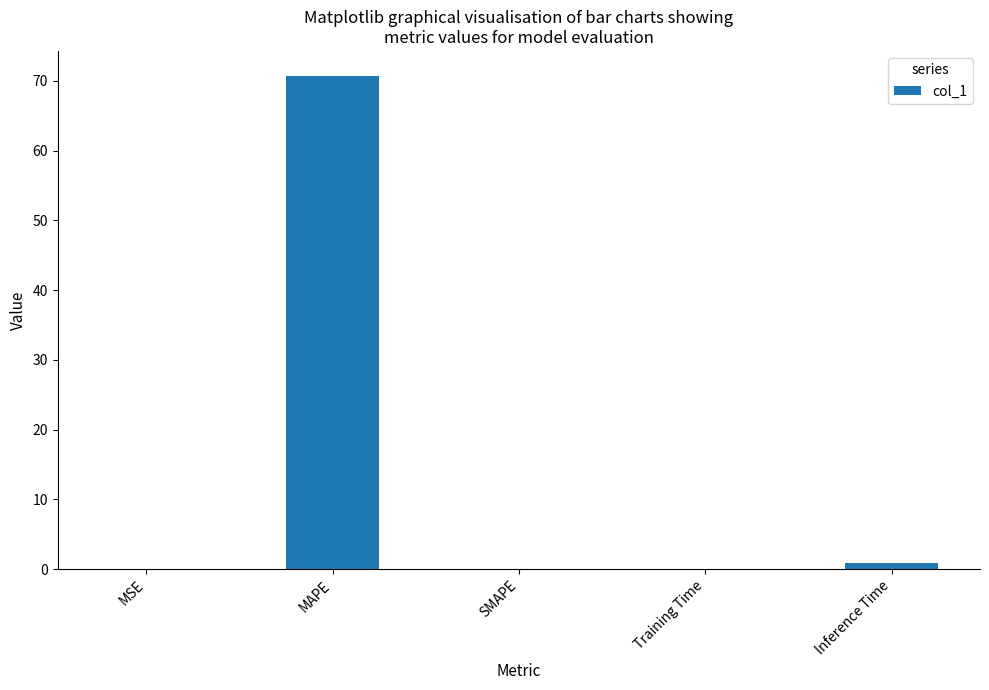

What is the change in value from MAPE to Inference Time?

-69.8